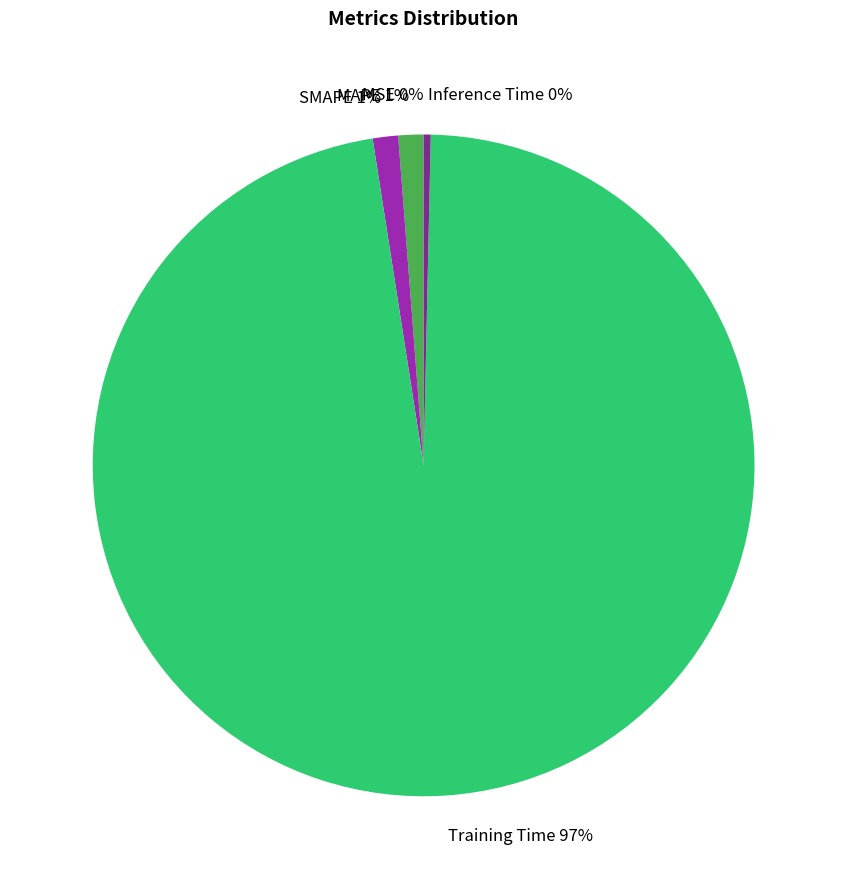

True or false: Inference Time accounts for 14% of the total.

False